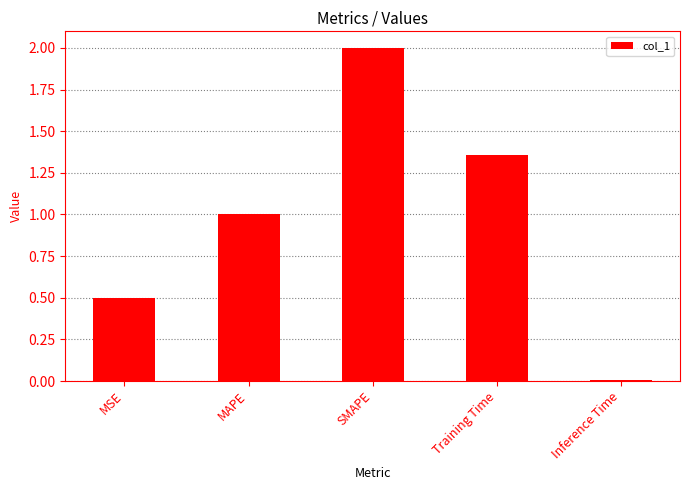

What is the change in value from MAPE to SMAPE?

+1.0